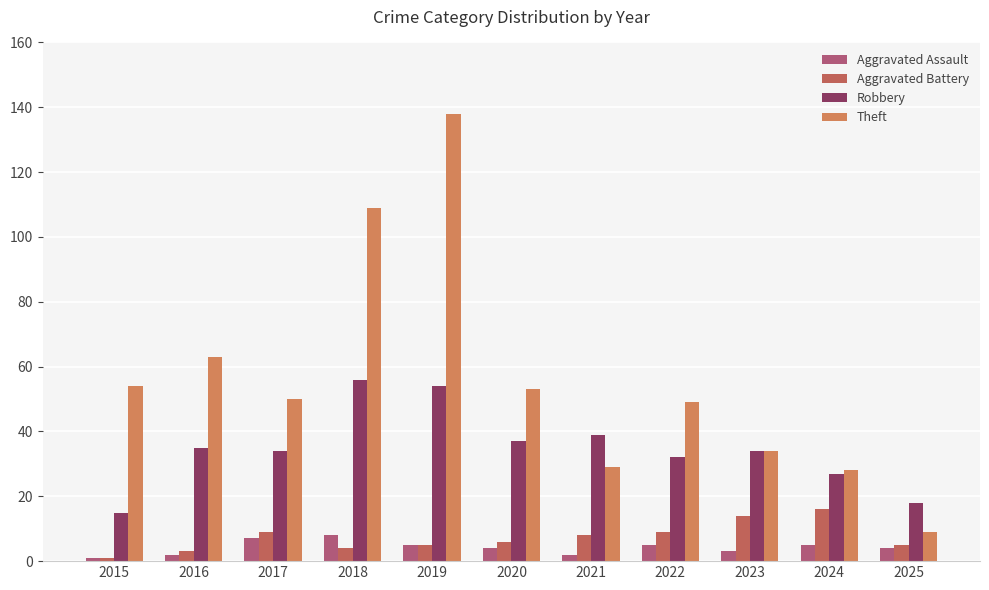

The value of Aggravated Battery at 2019 is 5. True or false?

True